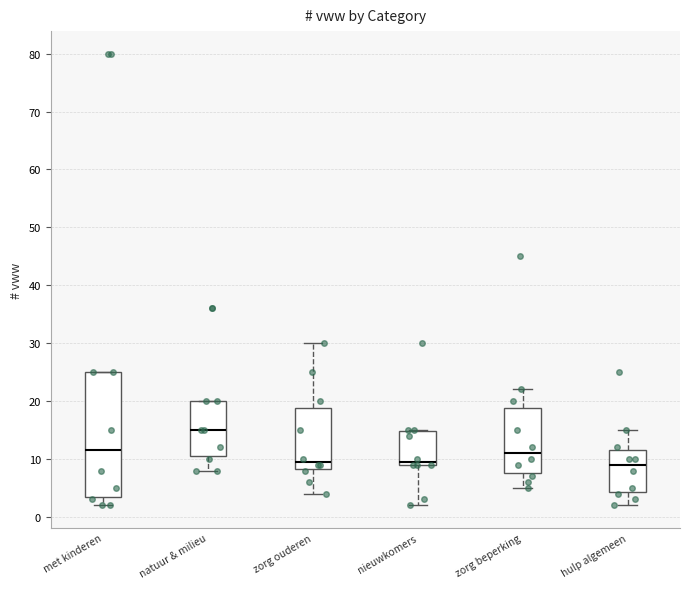

Reading left to right, transcribe this box plot: for each box, give where its median line is, the range the box spans, and where its two whiskers end, as read against the y-axis. The values are not printed on the chart, so give them approximately, as read against the axis.

met kinderen: median 12, box 4 to 25, whiskers 2 to 25
natuur & milieu: median 15, box 11 to 20, whiskers 8 to 20
zorg ouderen: median 10, box 8 to 19, whiskers 4 to 30
nieuwkomers: median 10, box 9 to 15, whiskers 2 to 15
zorg beperking: median 11, box 8 to 19, whiskers 5 to 22
hulp algemeen: median 9, box 4 to 12, whiskers 2 to 15